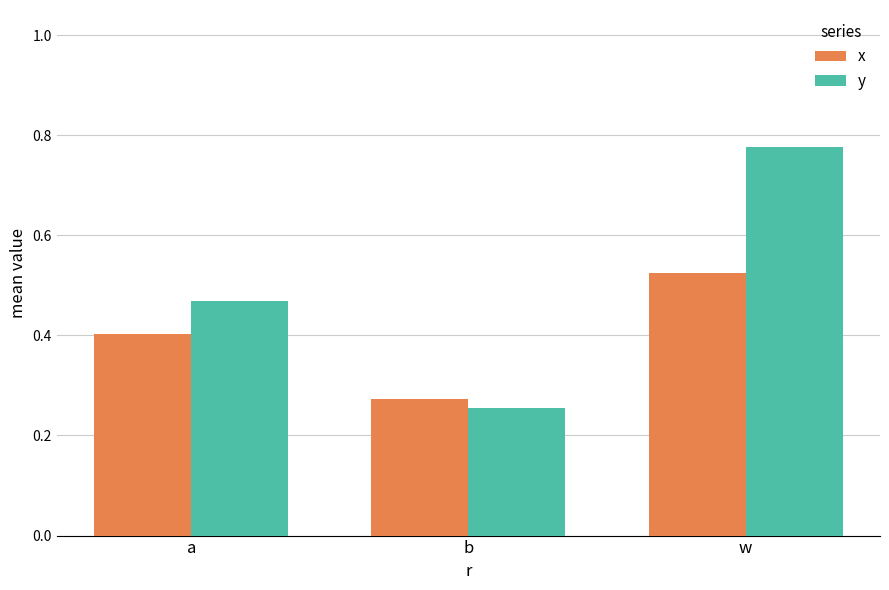

True or false: x has a value of 0.2 at w.

False